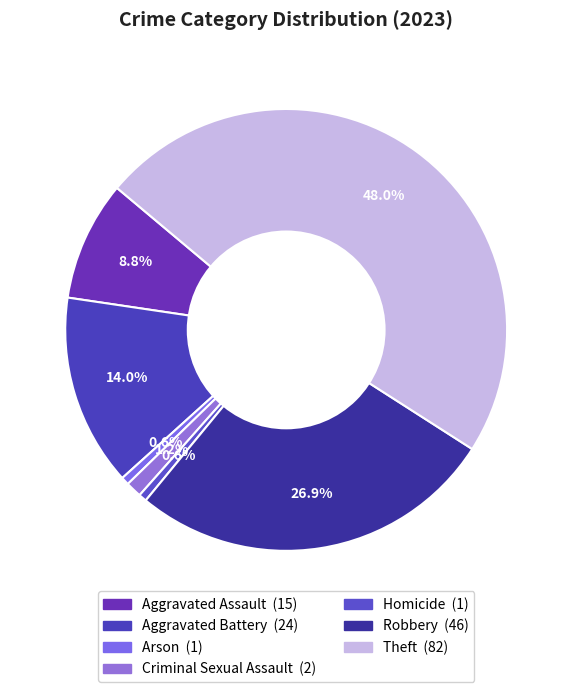

Is it true that Arson is 1% of the pie?

True